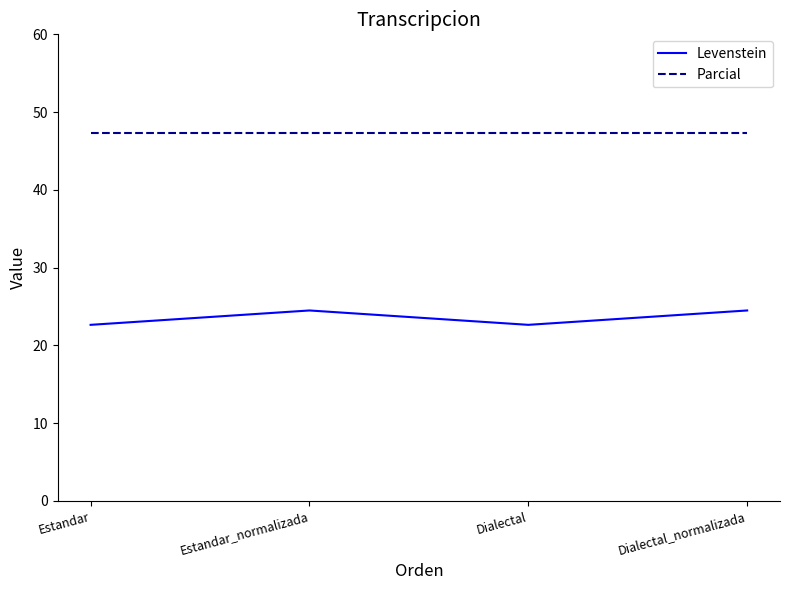

Which series has the largest total across all categories?

Parcial